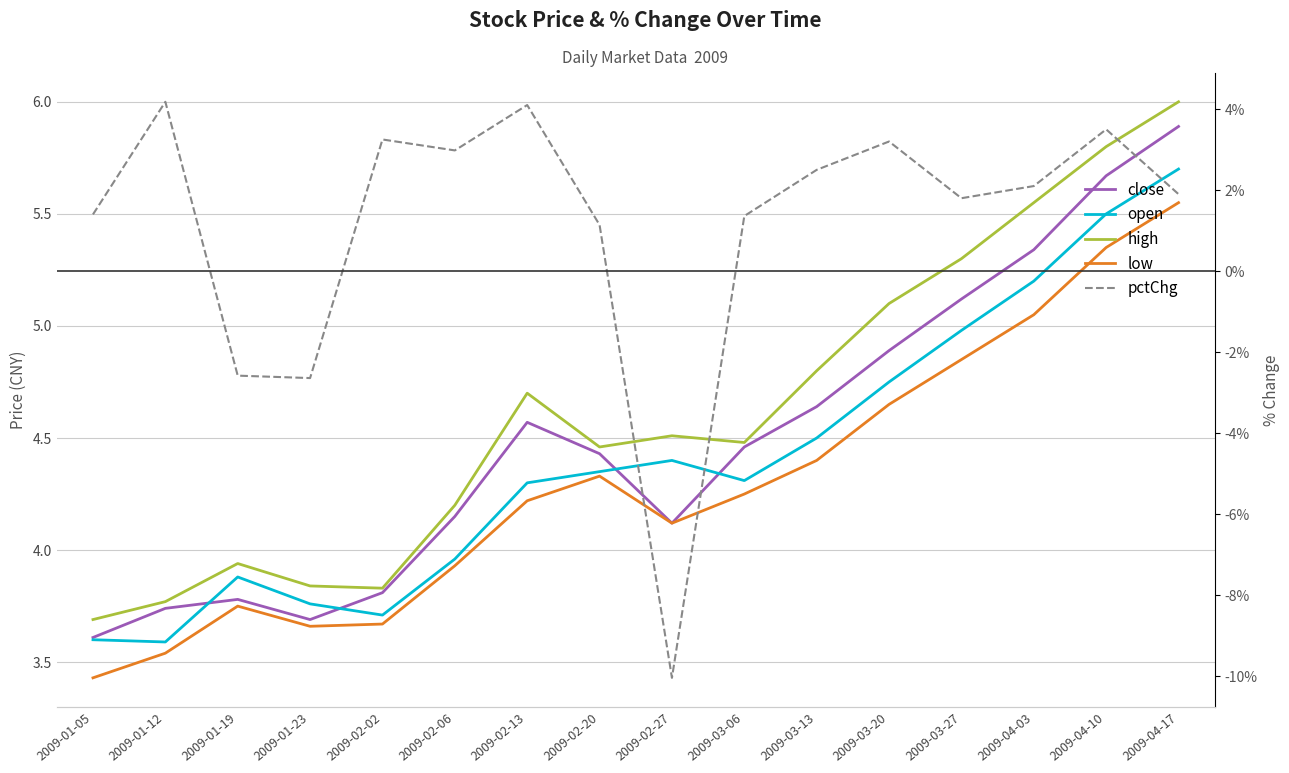

What is the spread (max minus min) of values at 2009-03-13?

2.3